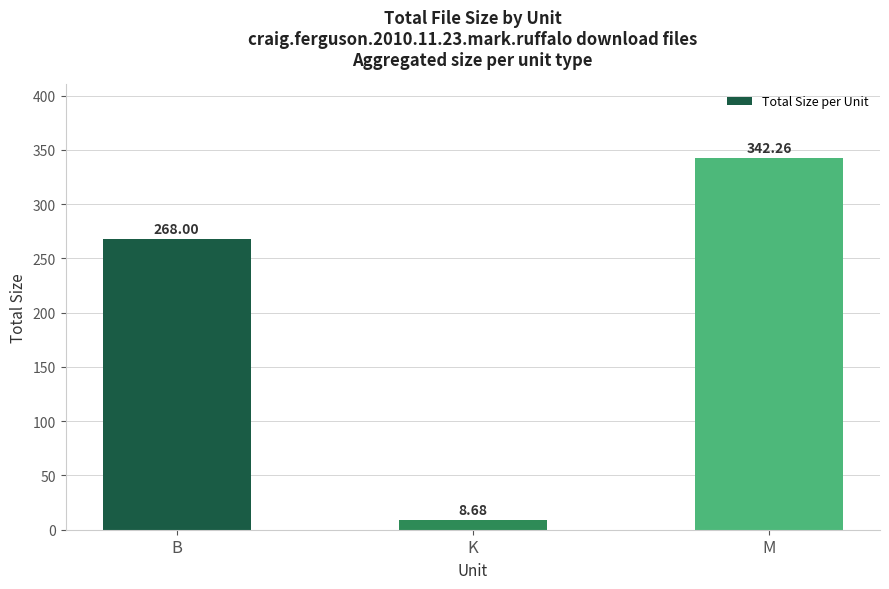

How many data points are less than 268?

1